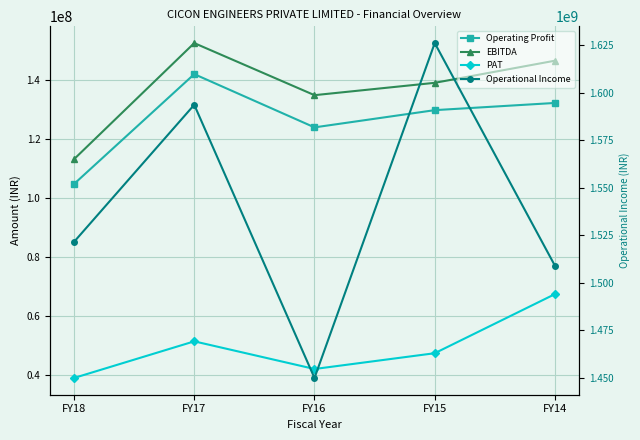

Between FY17 and FY16, which series saw the biggest shift?

Operational Income